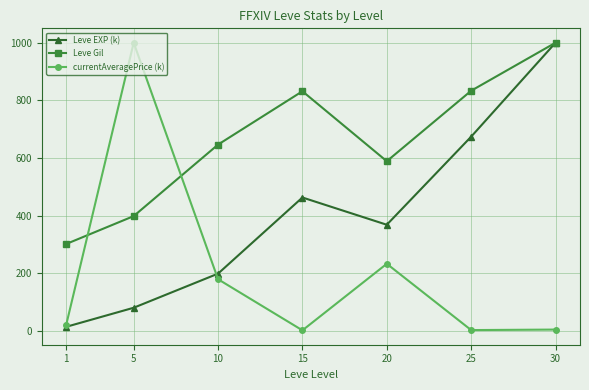

Where is Leve Gil nearest to the value 650?

10